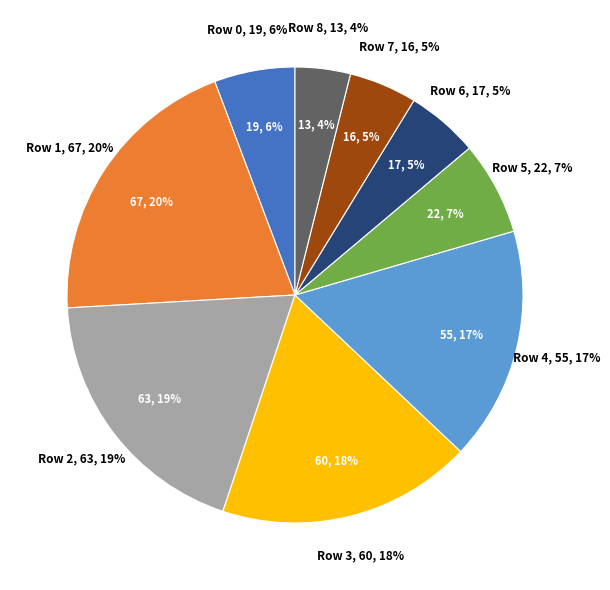

Count the number of slices in the pie.

9